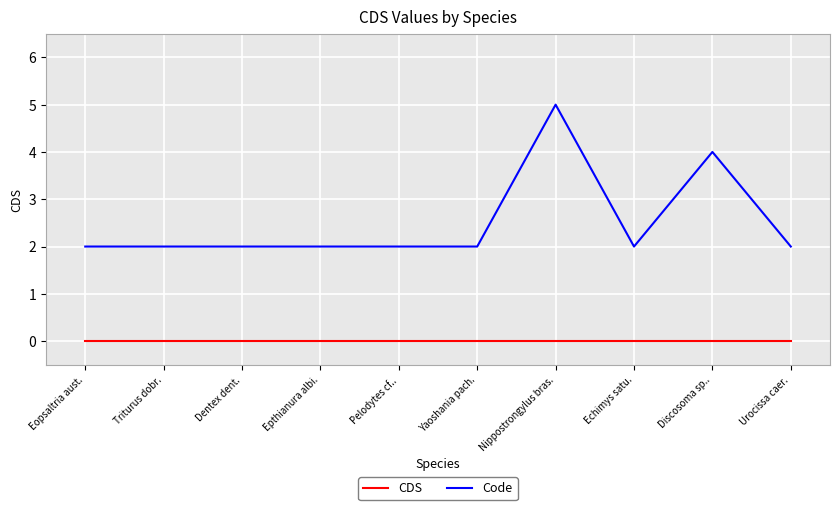

True or false: Code and CDS intersect in this chart.

False